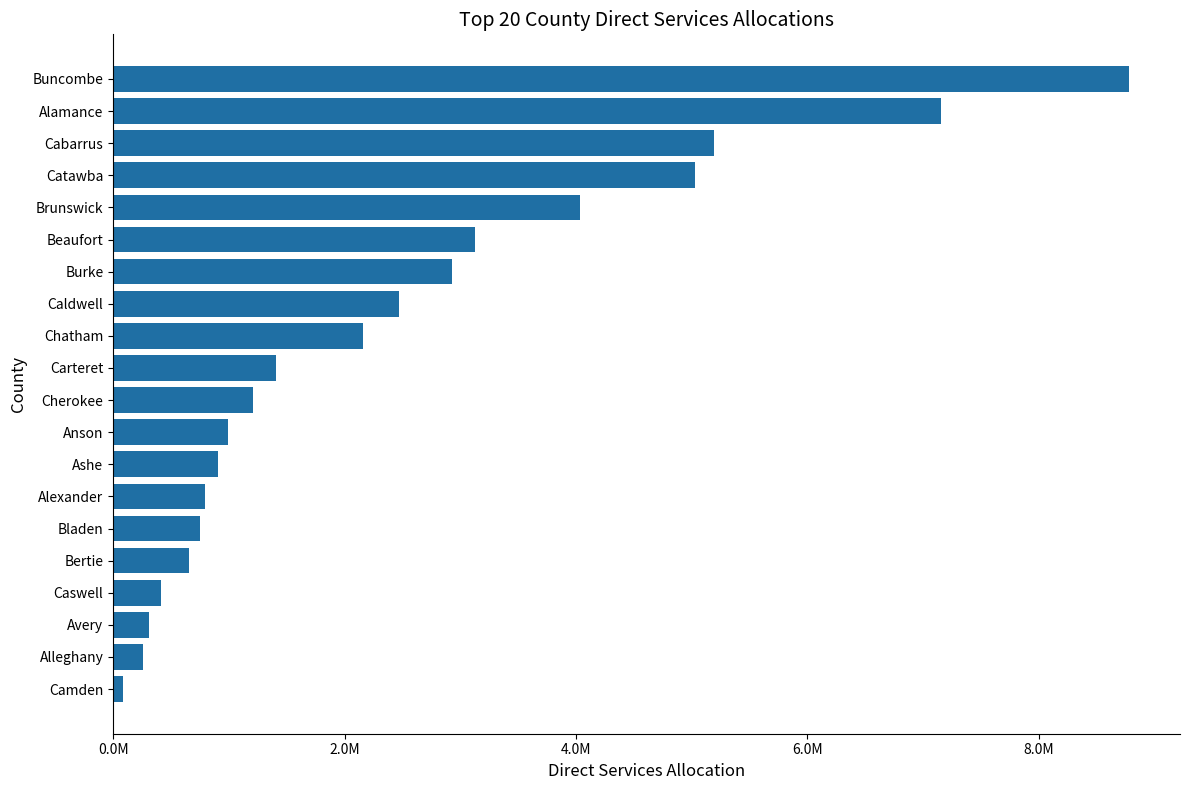

Are the bars horizontal?

Yes